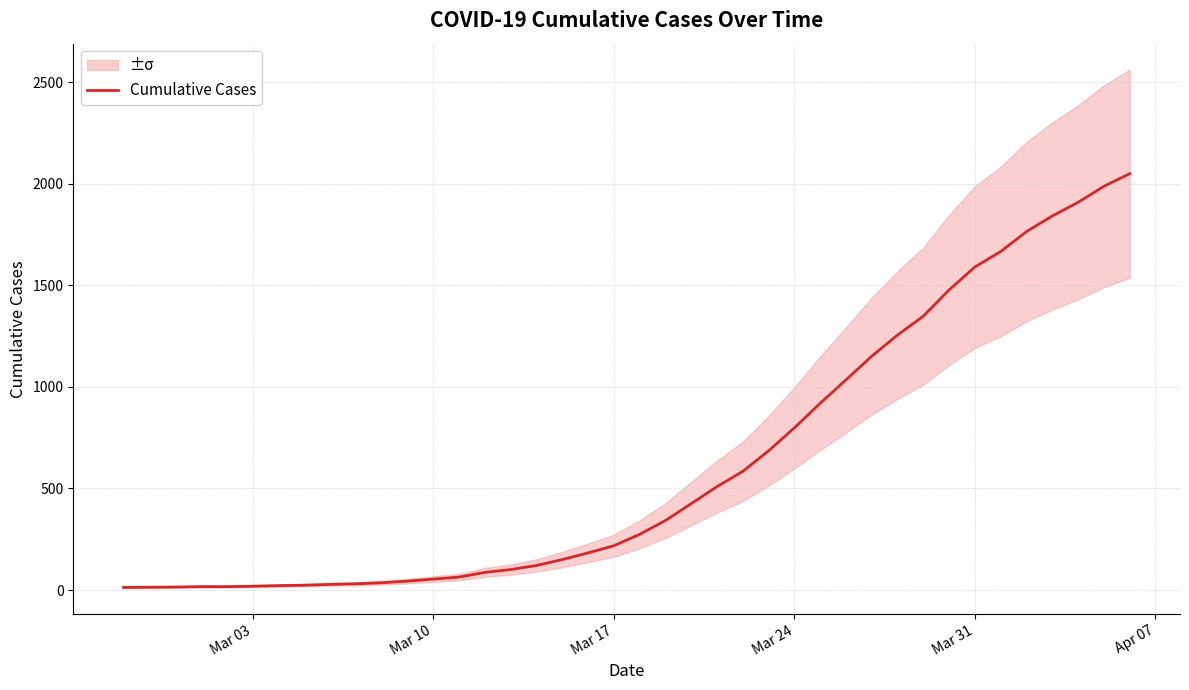

Does the chart have visible grid lines?

Yes